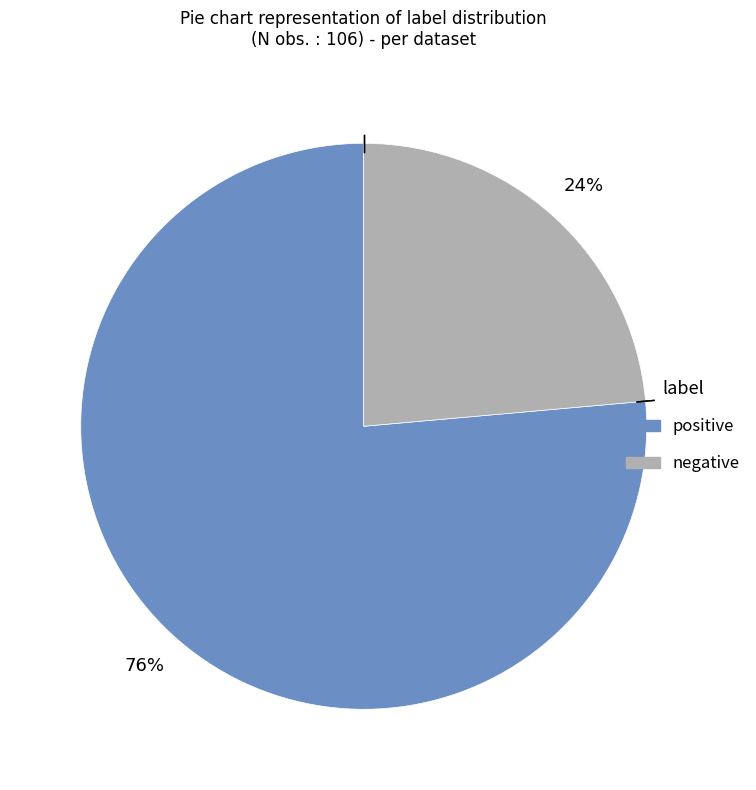

Is it true that positive is 83% of the pie?

False